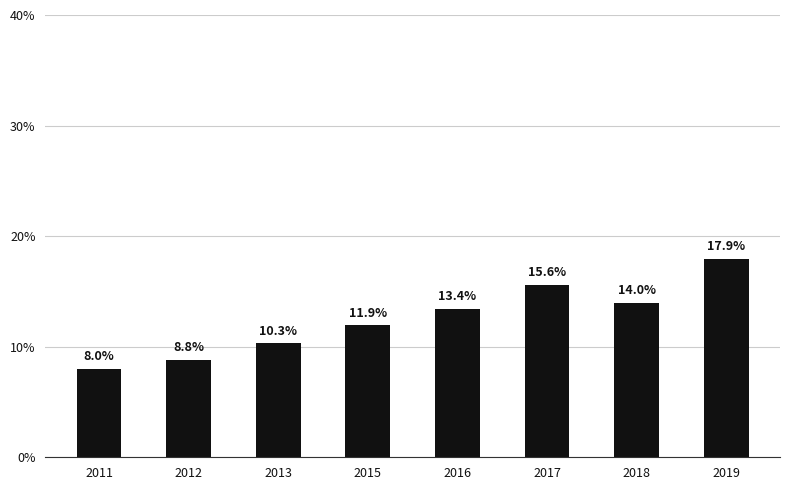

The chart shows a value of 32012711.0 at 2012. True or false?

False